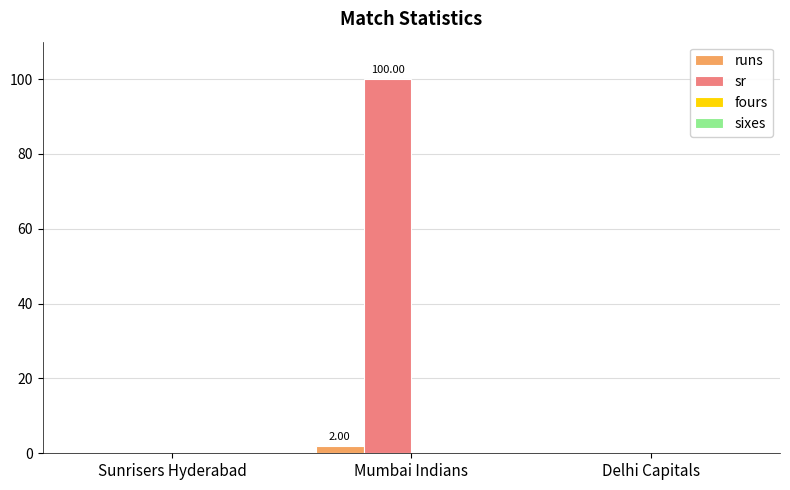

Which series has the widest spread of values?

sr